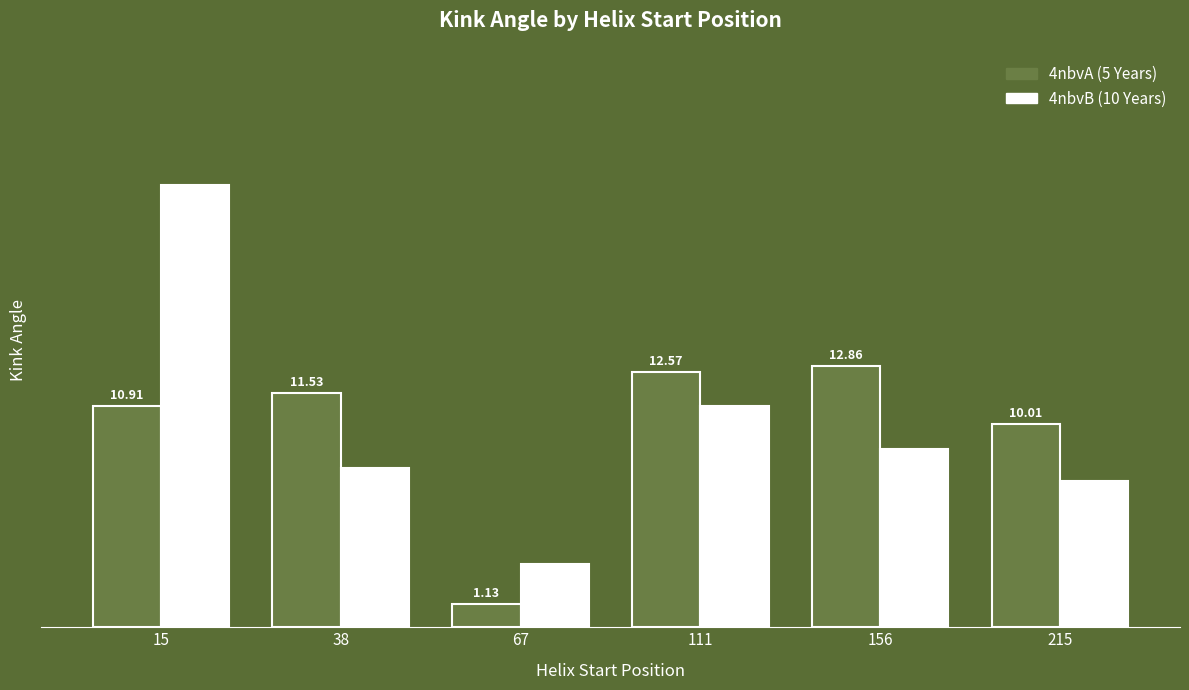

Count the number of data series in this chart.

2